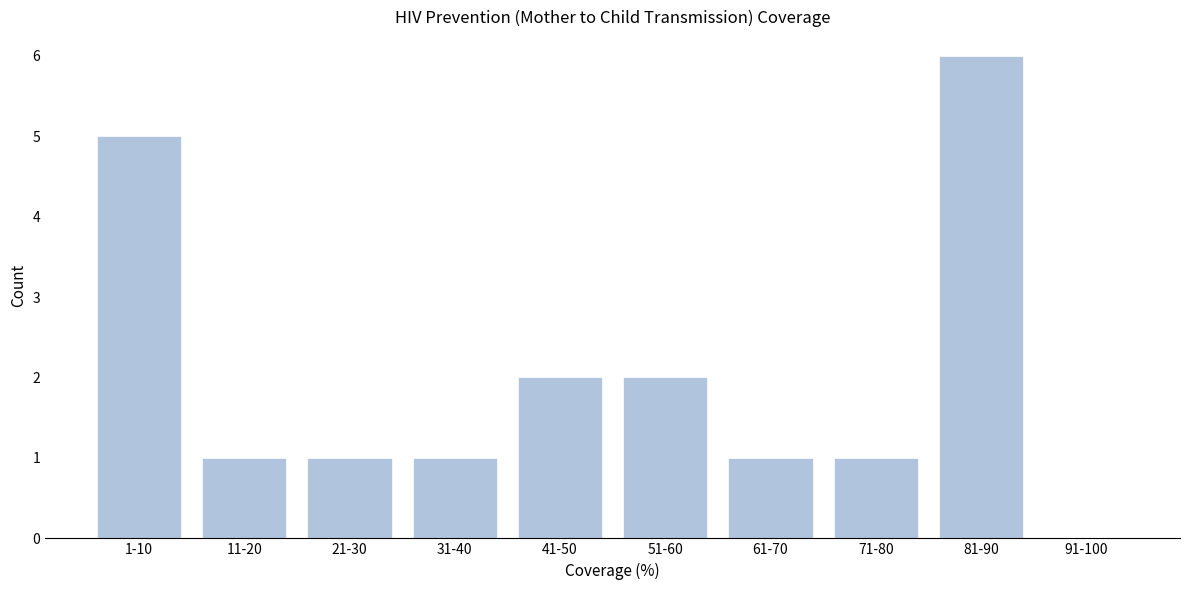

Reading right to left, what are all the values shown in this chart?

91-100=0	81-90=6	71-80=1	61-70=1	51-60=2	41-50=2	31-40=1	21-30=1	11-20=1	1-10=5